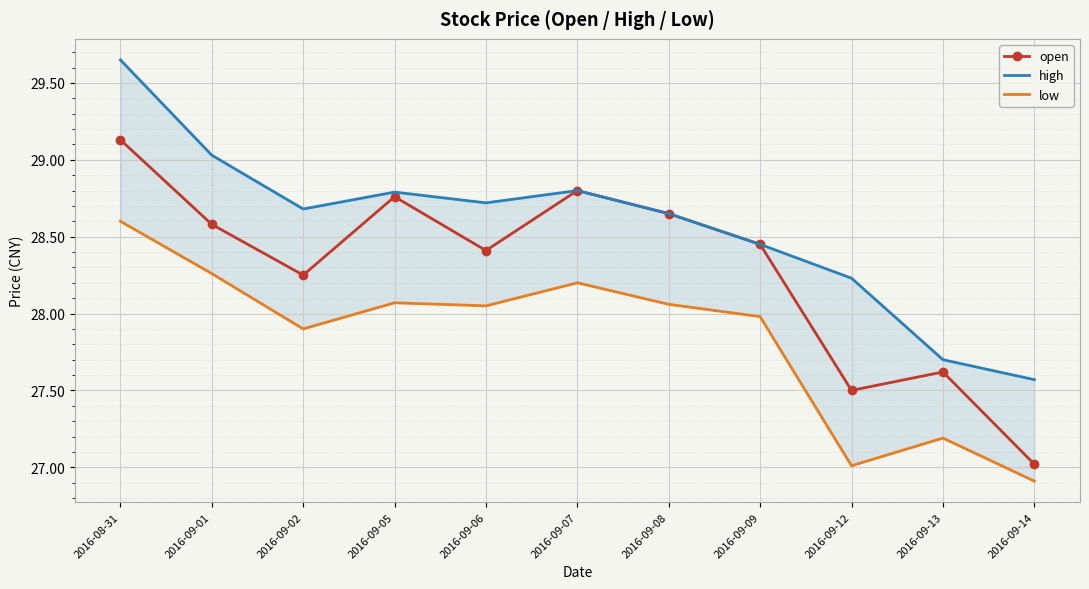

What is the sum of all low values?

306.2